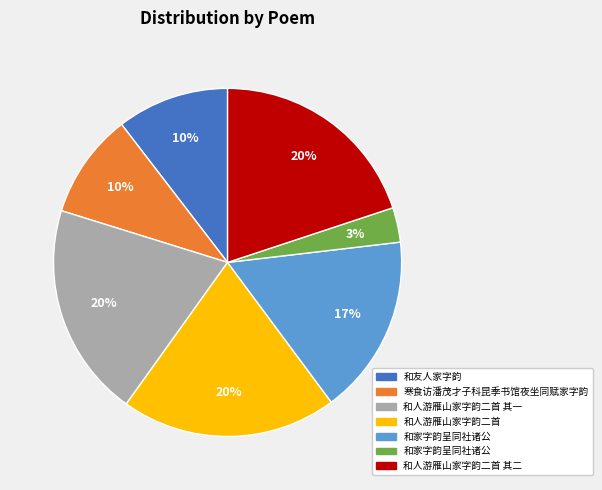

To the nearest percent, what is the average slice percentage?

14%